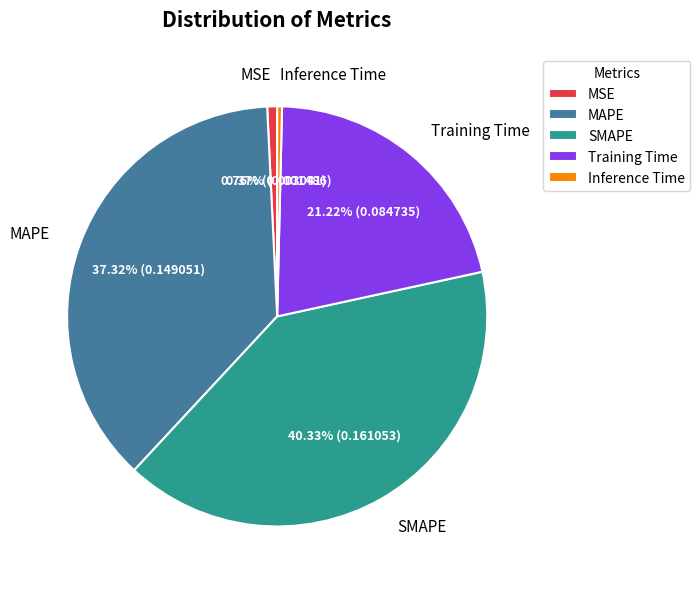

What percentage do MSE and Inference Time together represent?

1.1%